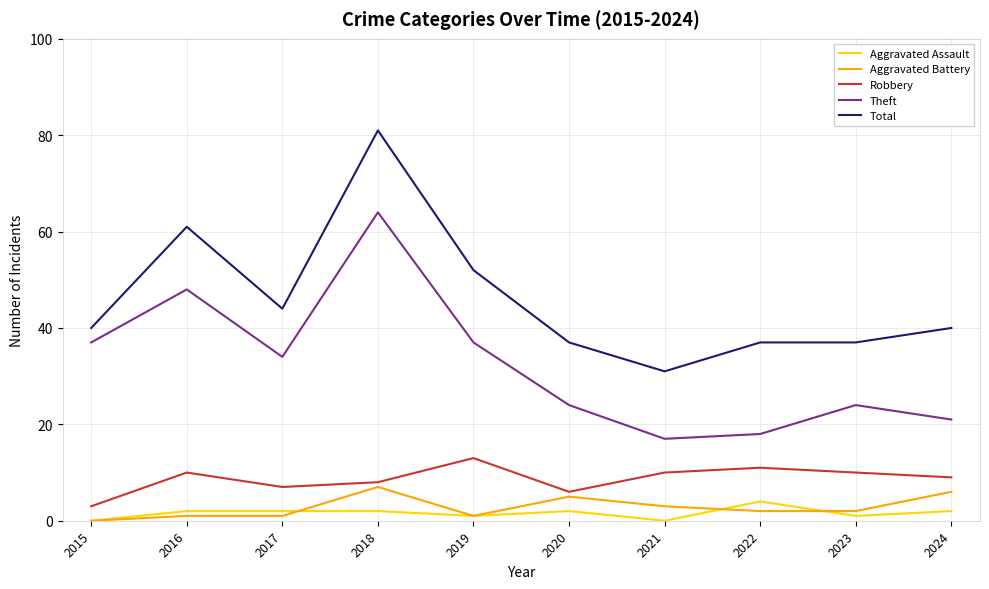

Is it true that Aggravated Battery equals 0 at 2015?

True